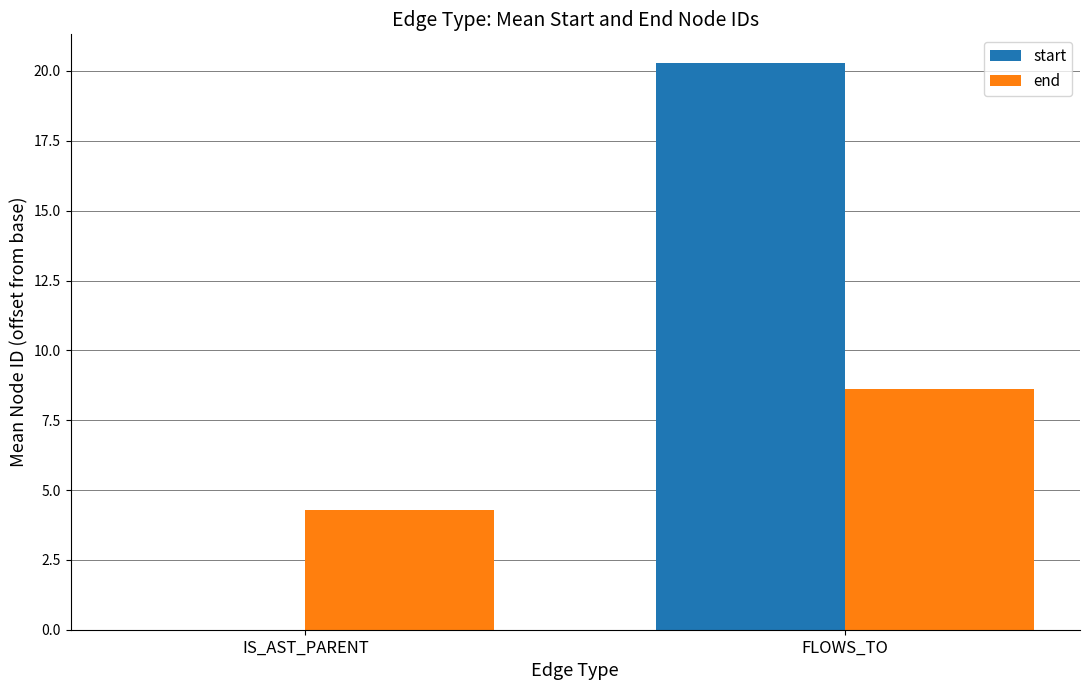

Where is start nearest to the value 10?

IS_AST_PARENT